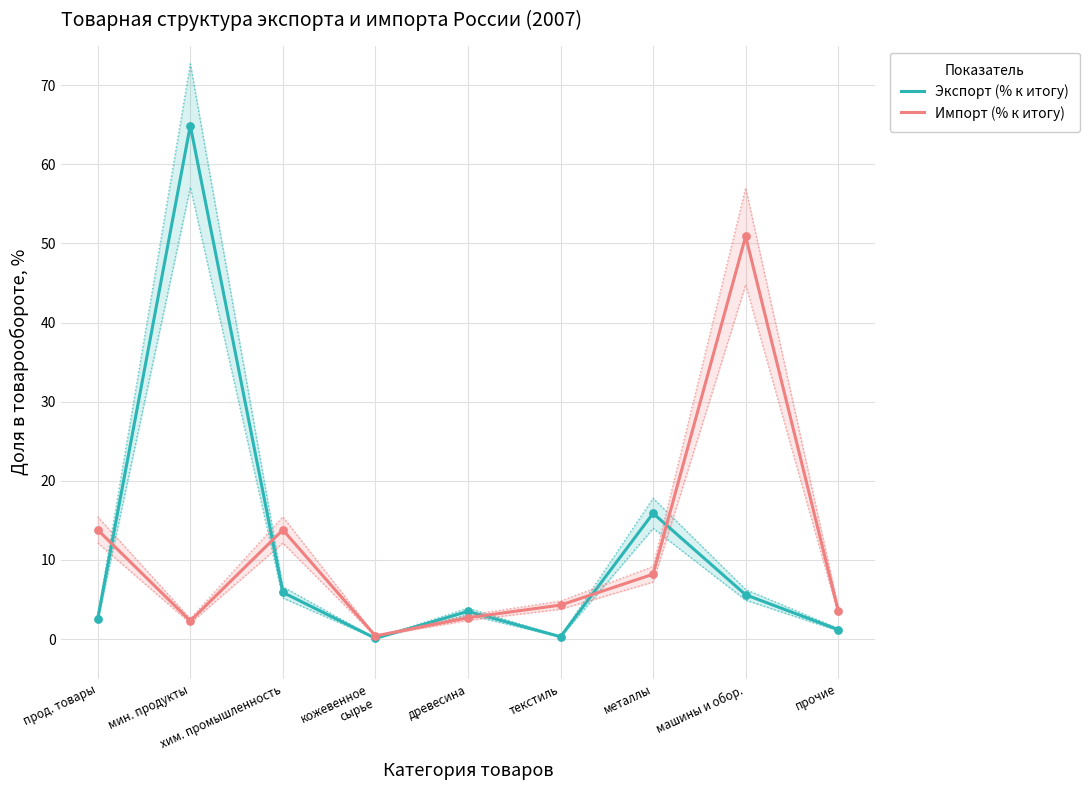

What are all the series names shown in the legend?

Экспорт (% к итогу), Импорт (% к итогу)